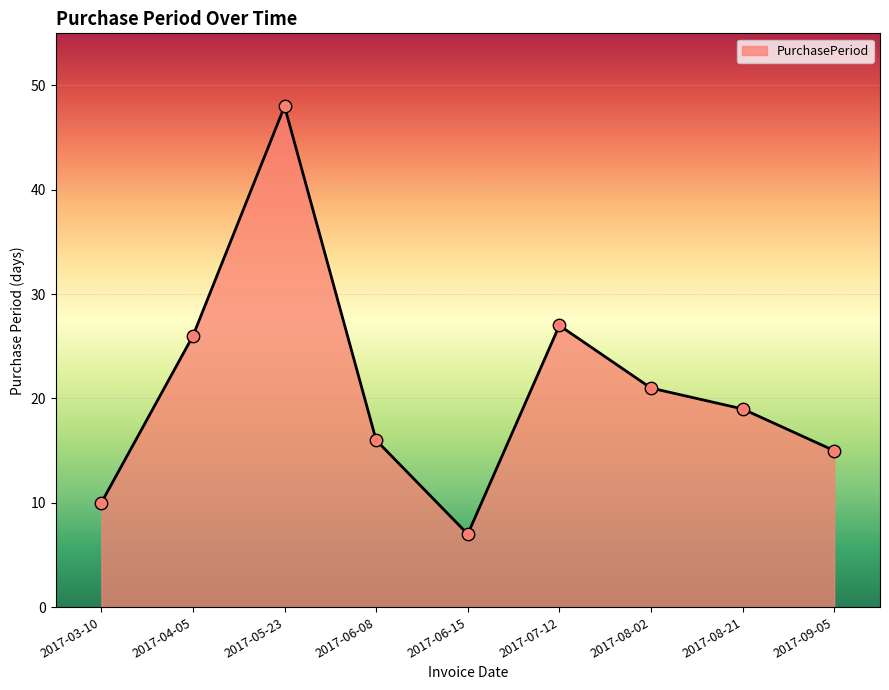

Which has a higher value, 2017-06-15 or 2017-03-10?

2017-03-10